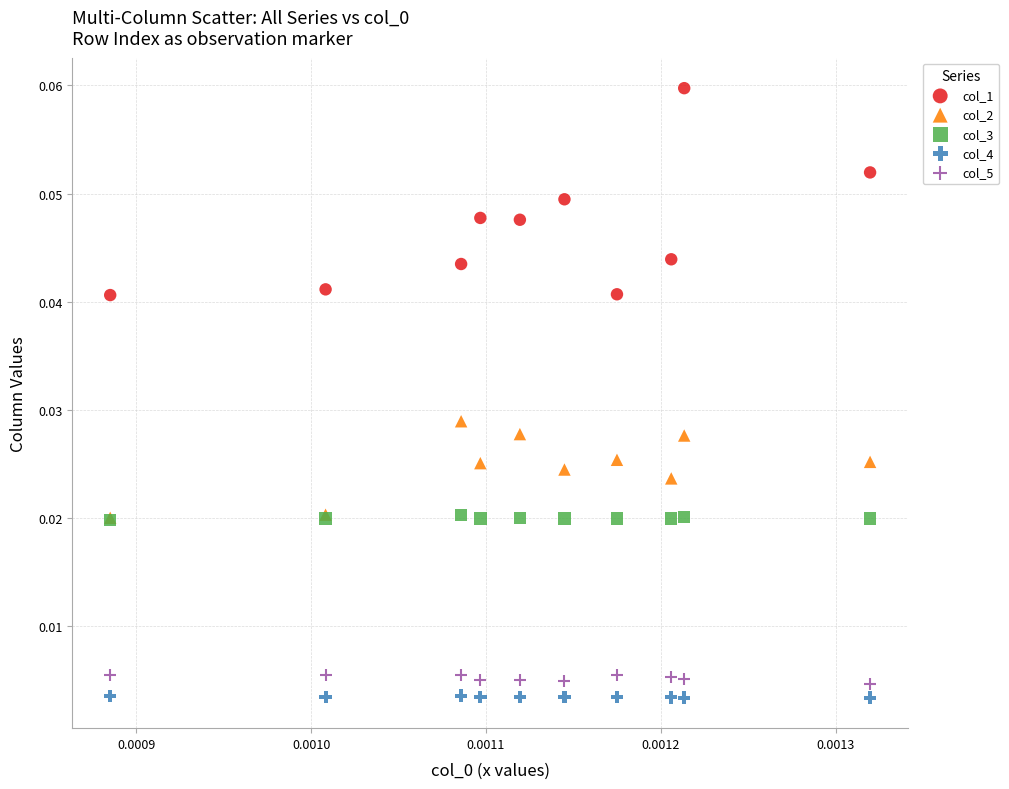

Which series has the widest spread of Y values?

col_1